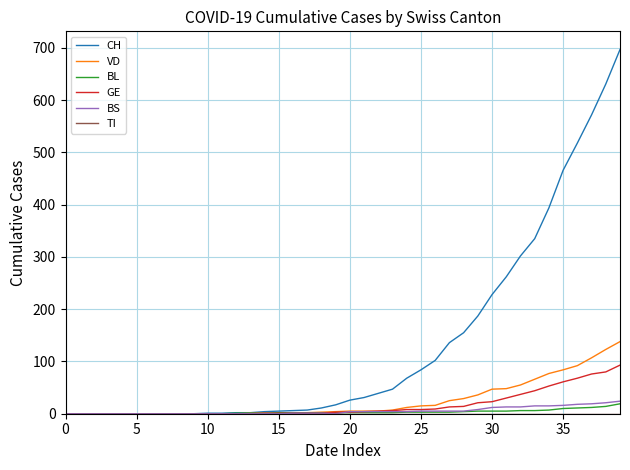

Which series has the largest total across all categories?

CH